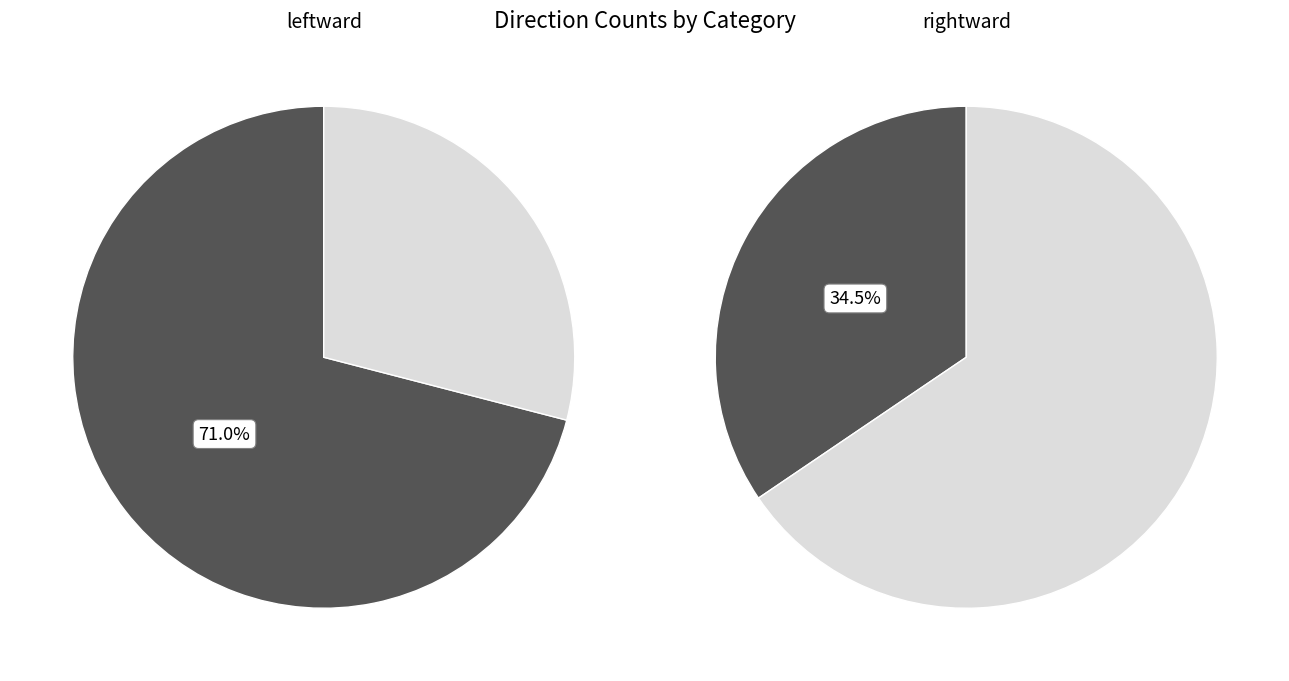

Which slice represents more than half of the pie?

leftward